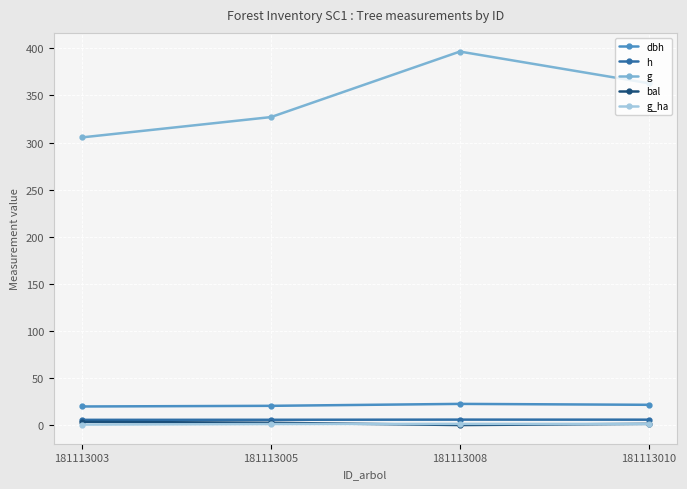

What is the value of the h point at the 4th from the left?

5.7